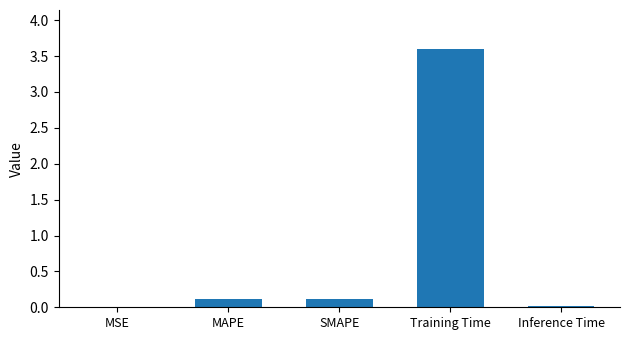

What is the sum of all values?

3.9